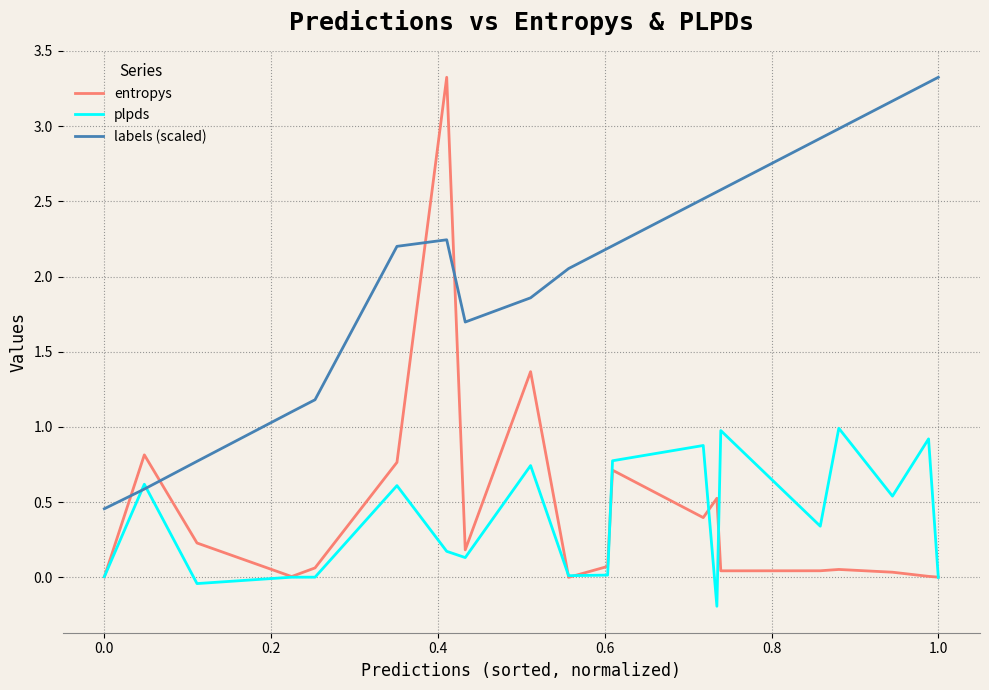

What is the difference between the second highest and second lowest values in the labels (scaled) series?

2.7